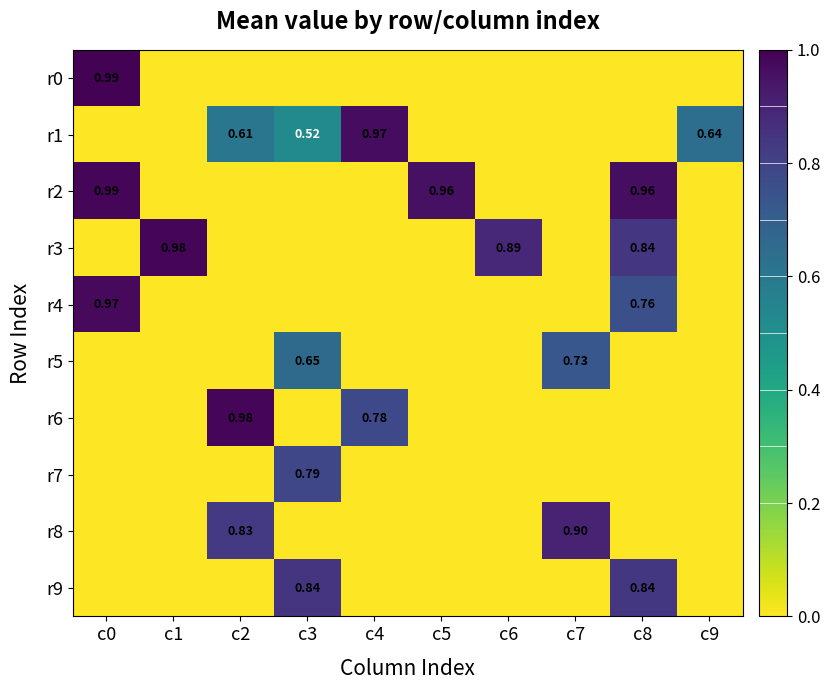

Is the value of r8 at c2 greater than the value of r2 at c0?

No